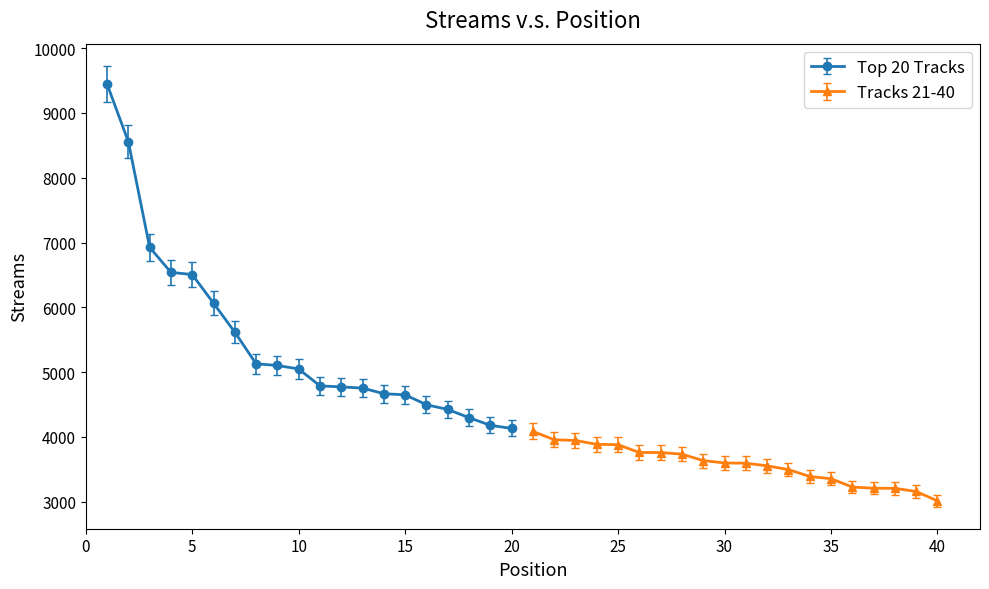

What is the value of the Top 20 Tracks point at the 20th from the left?

4132